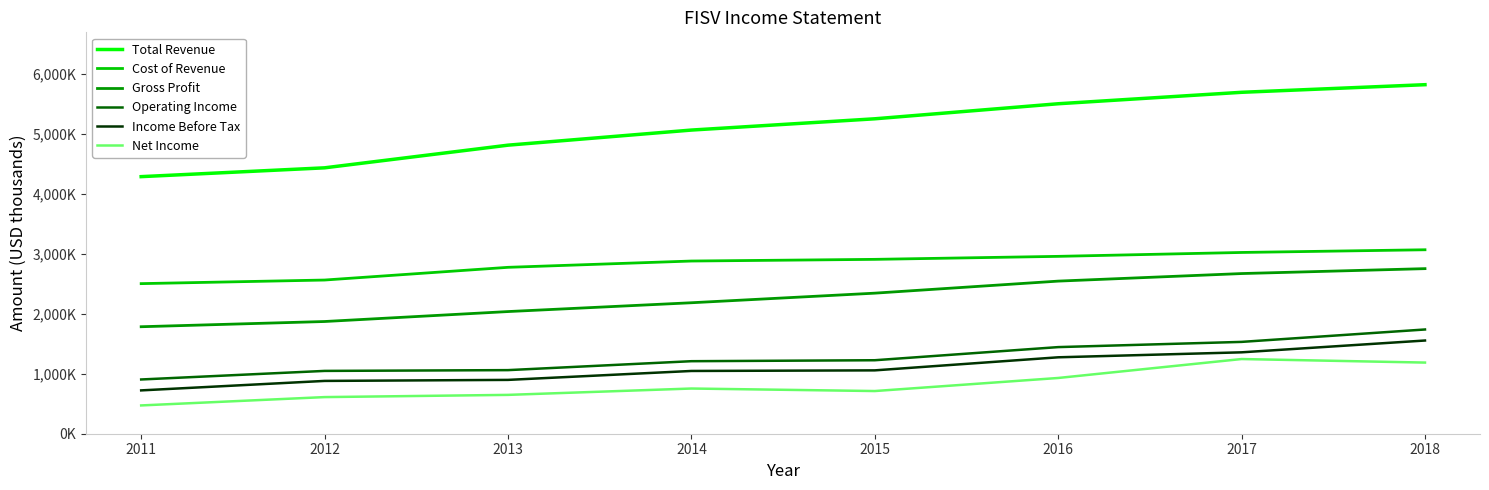

At which label does Gross Profit reach its peak?

2018